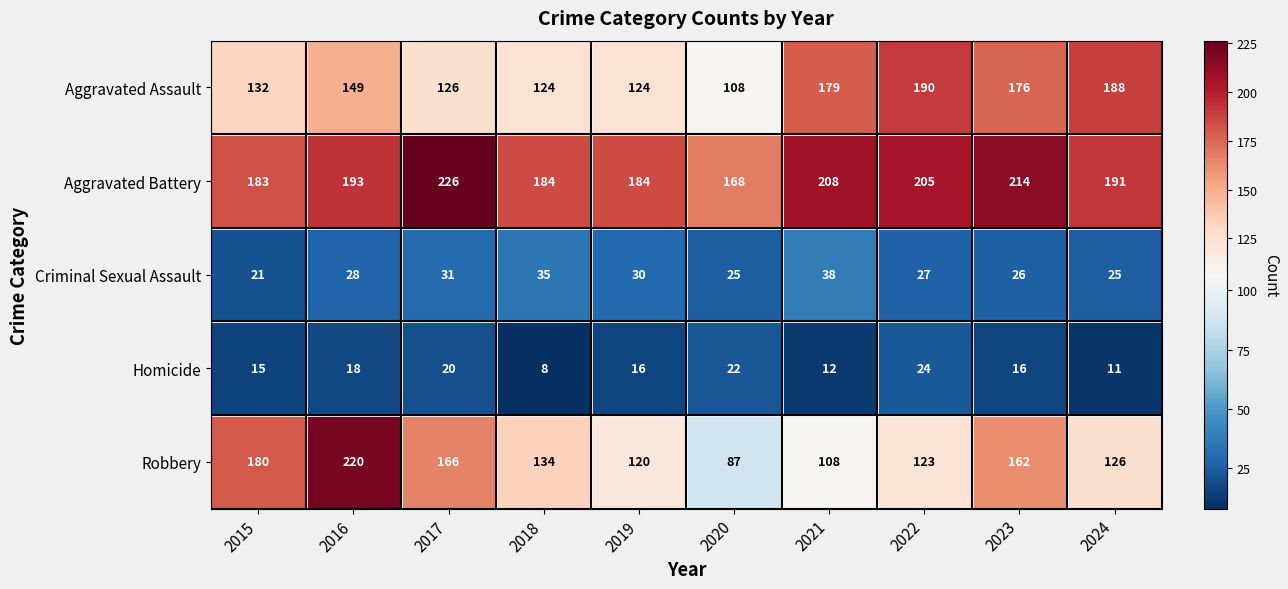

Which series has the widest spread of values?

Robbery